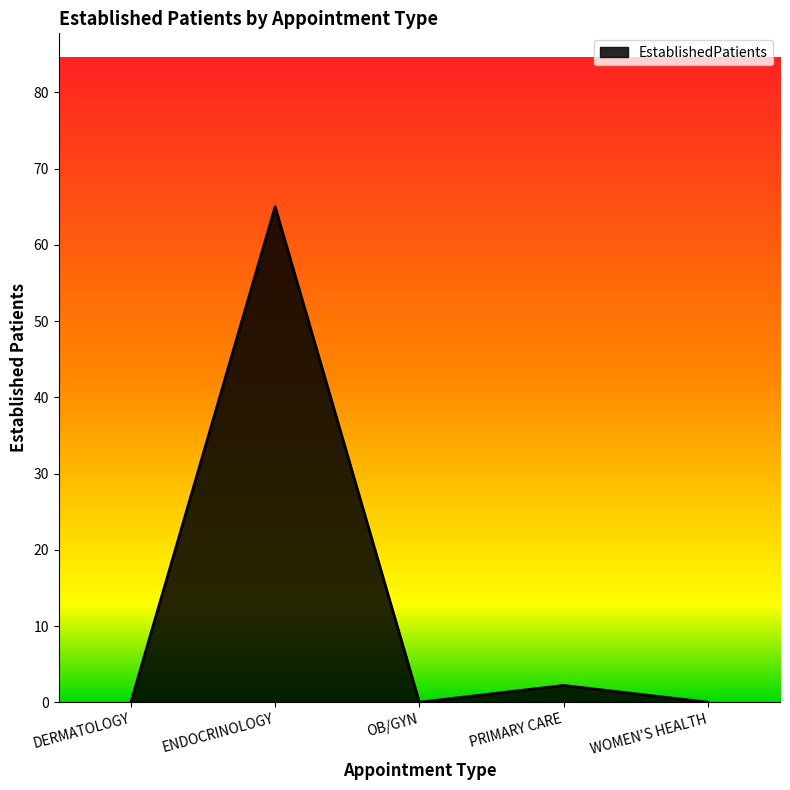

Where is the first local minimum?

OB/GYN